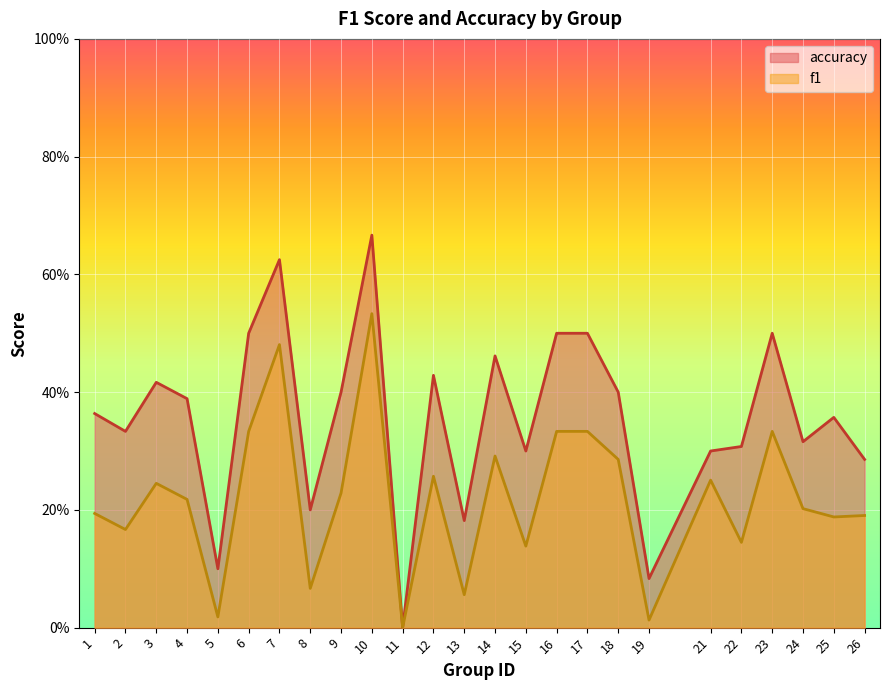

Reading right to left, what are all the values shown in this chart?

f1: 0.2	0.2	0.2	0.3	0.1	0.3	0.0	0.3	0.3	0.3	0.1	0.3	0.1	0.3	0.0	0.5	0.2	0.1	0.5	0.3	0.0	0.2	0.2	0.2	0.2
accuracy: 0.3	0.4	0.3	0.5	0.3	0.3	0.1	0.4	0.5	0.5	0.3	0.5	0.2	0.4	0.0	0.7	0.4	0.2	0.6	0.5	0.1	0.4	0.4	0.3	0.4